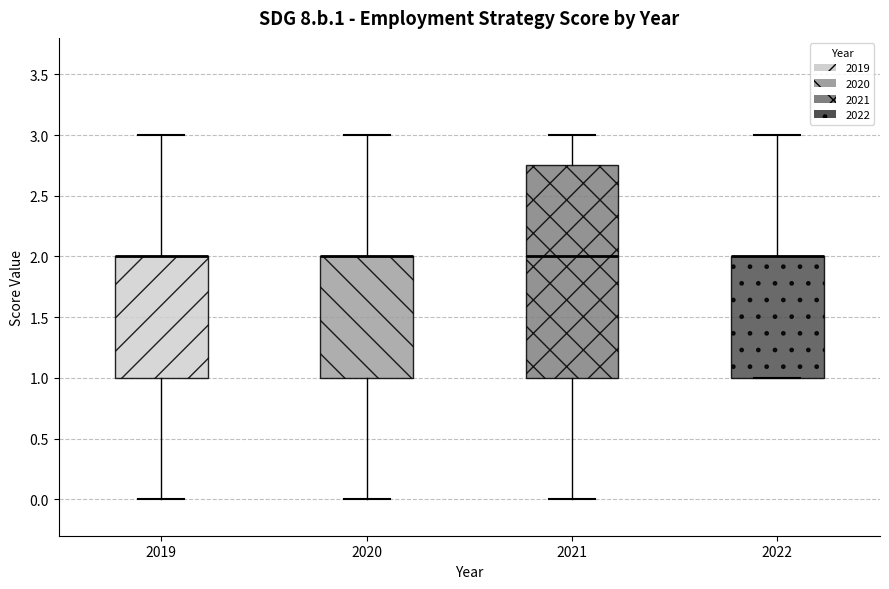

Reading left to right, read every box against the y-axis: the position of its median line, the range the box covers, and the ends of its whiskers. The values are not printed on the chart, so give them approximately, as read against the axis.

2019: median 2.00 (drawn on the box's upper edge), box 1.00 to 2.00, whiskers 0.00 to 3.00
2020: median 2.00 (drawn on the box's upper edge), box 1.00 to 2.00, whiskers 0.00 to 3.00
2021: median 2.00, box 1.00 to 2.75, whiskers 0.00 to 3.00
2022: median 2.00 (drawn on the box's upper edge), box 1.00 to 2.00, whiskers 1.00 to 3.00